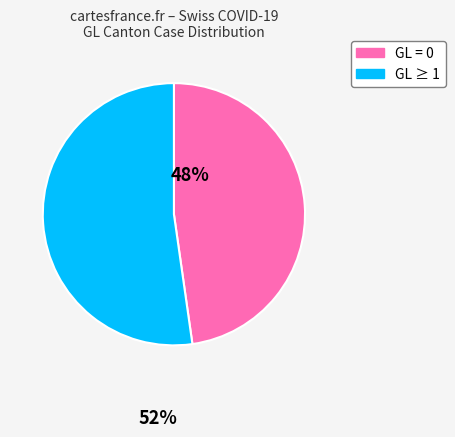

Does any single category account for the majority?

Yes